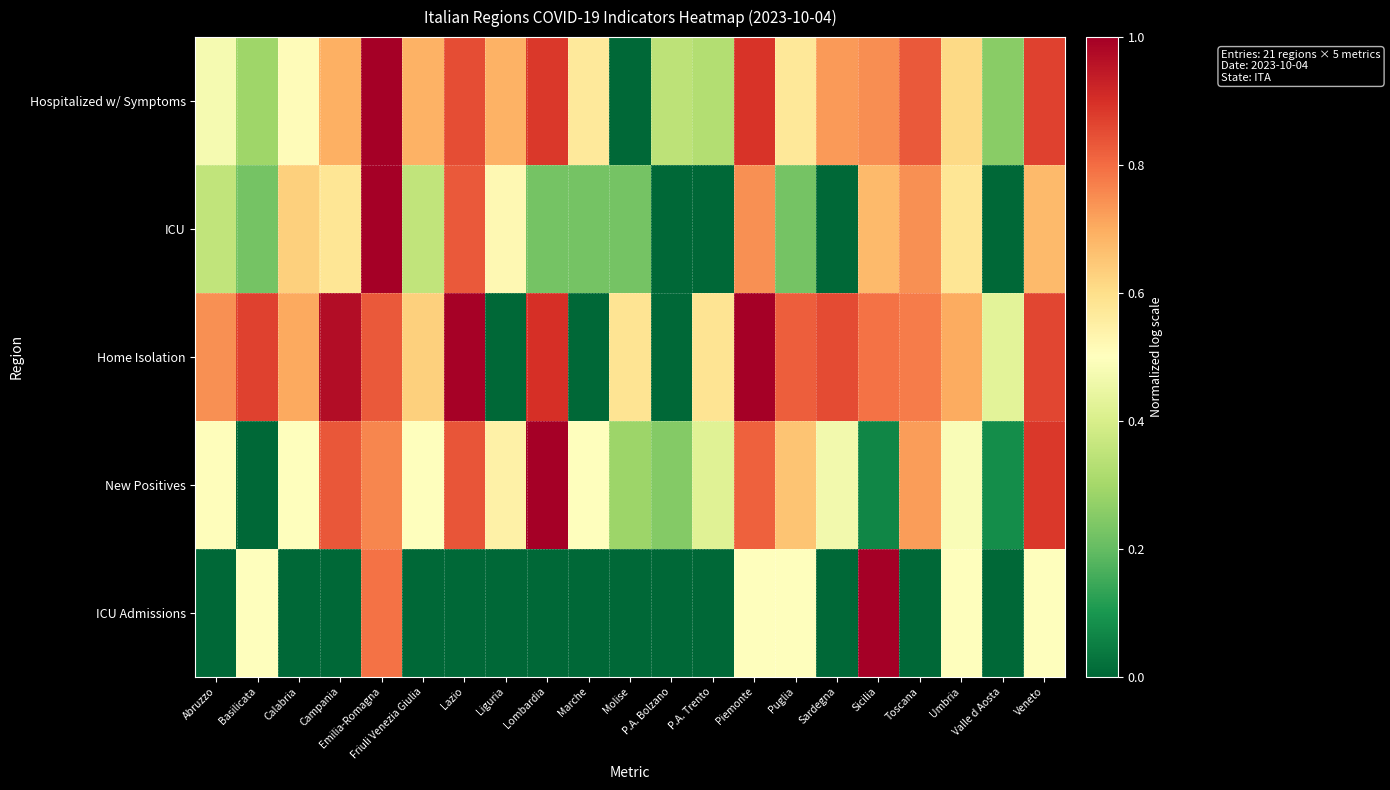

How many series are shown in this chart?

5